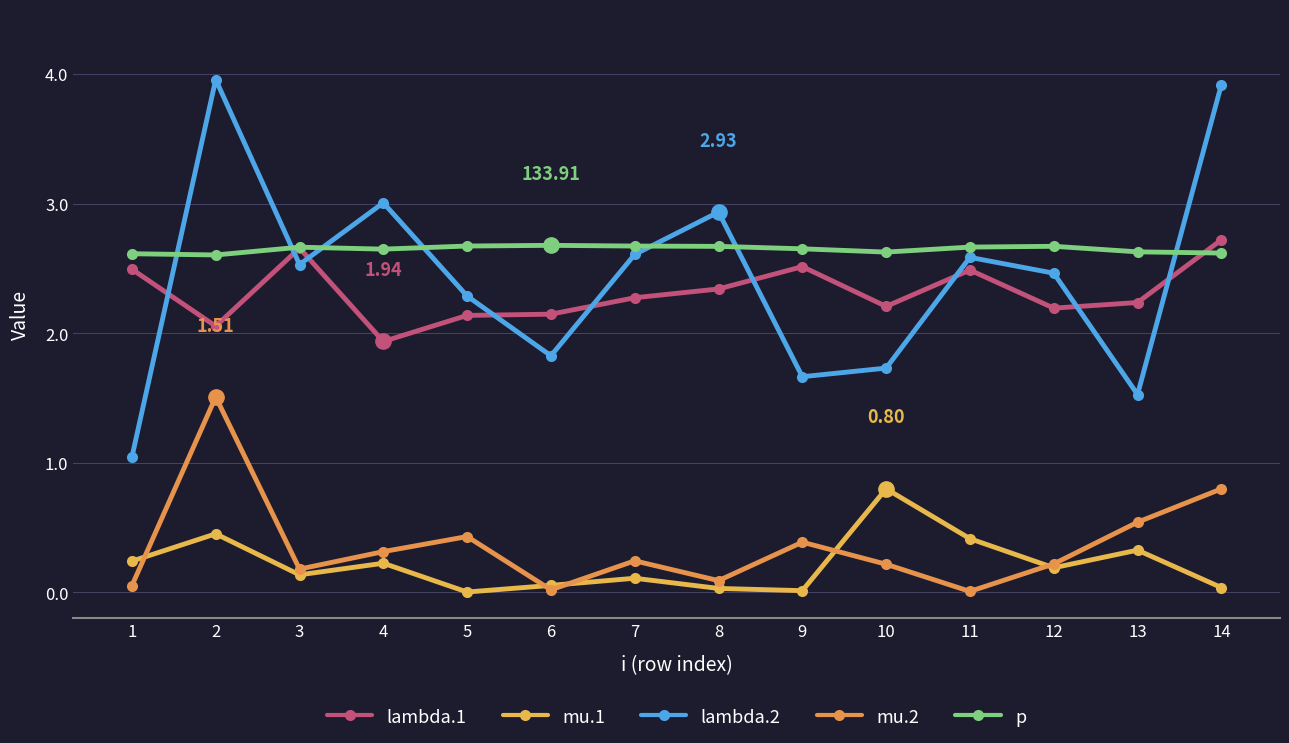

True or false: lambda.2 and mu.2 cross at least once.

False